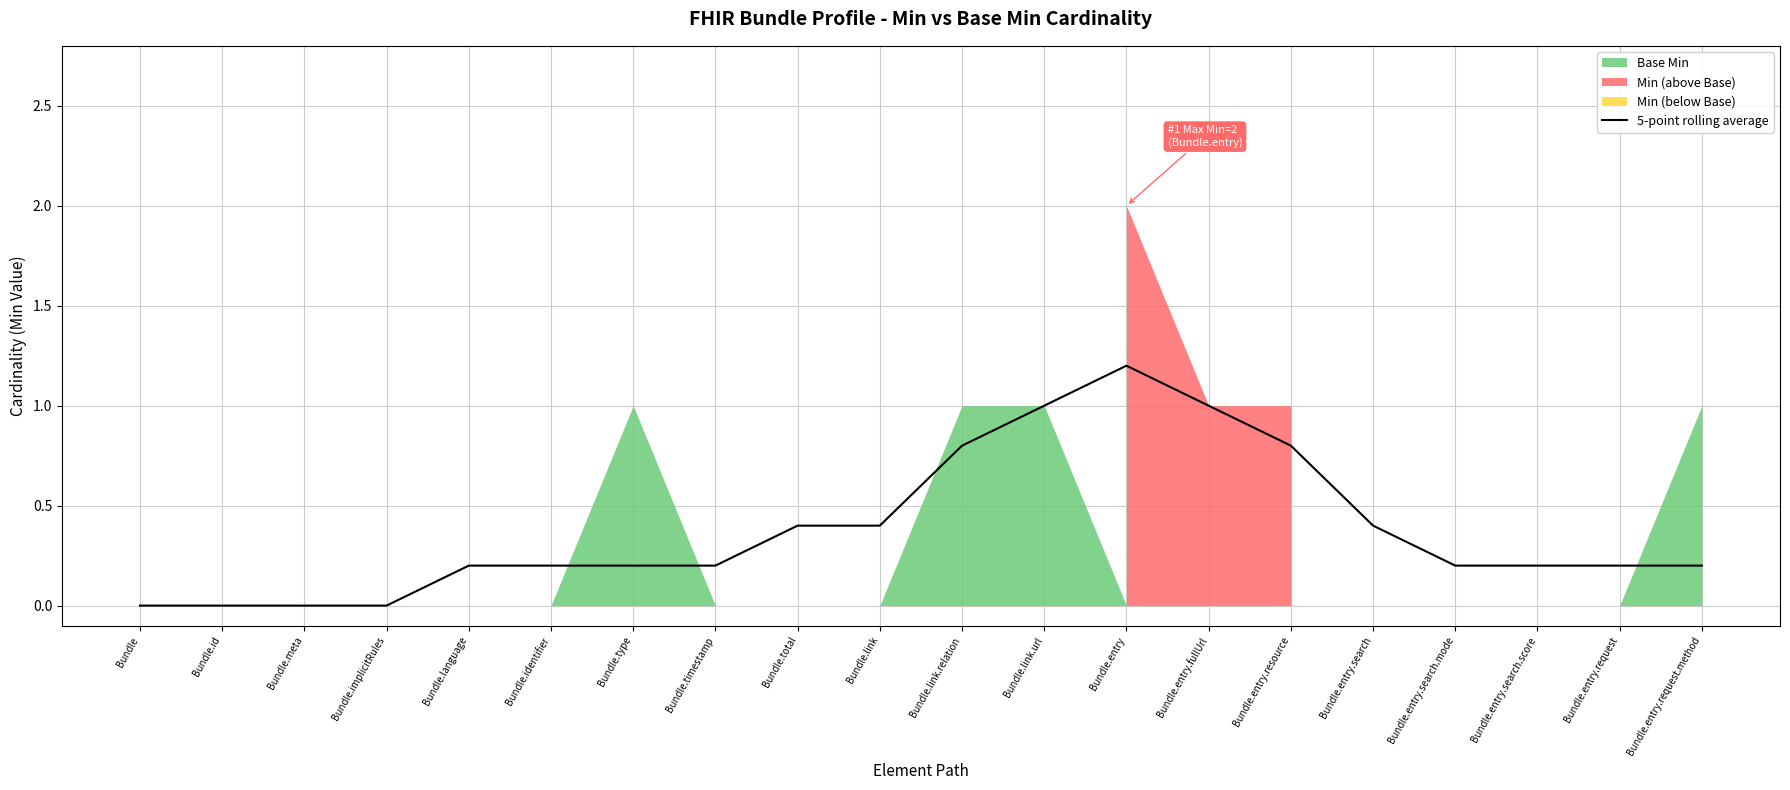

What is the difference between the maximum and second lowest values?

1.2